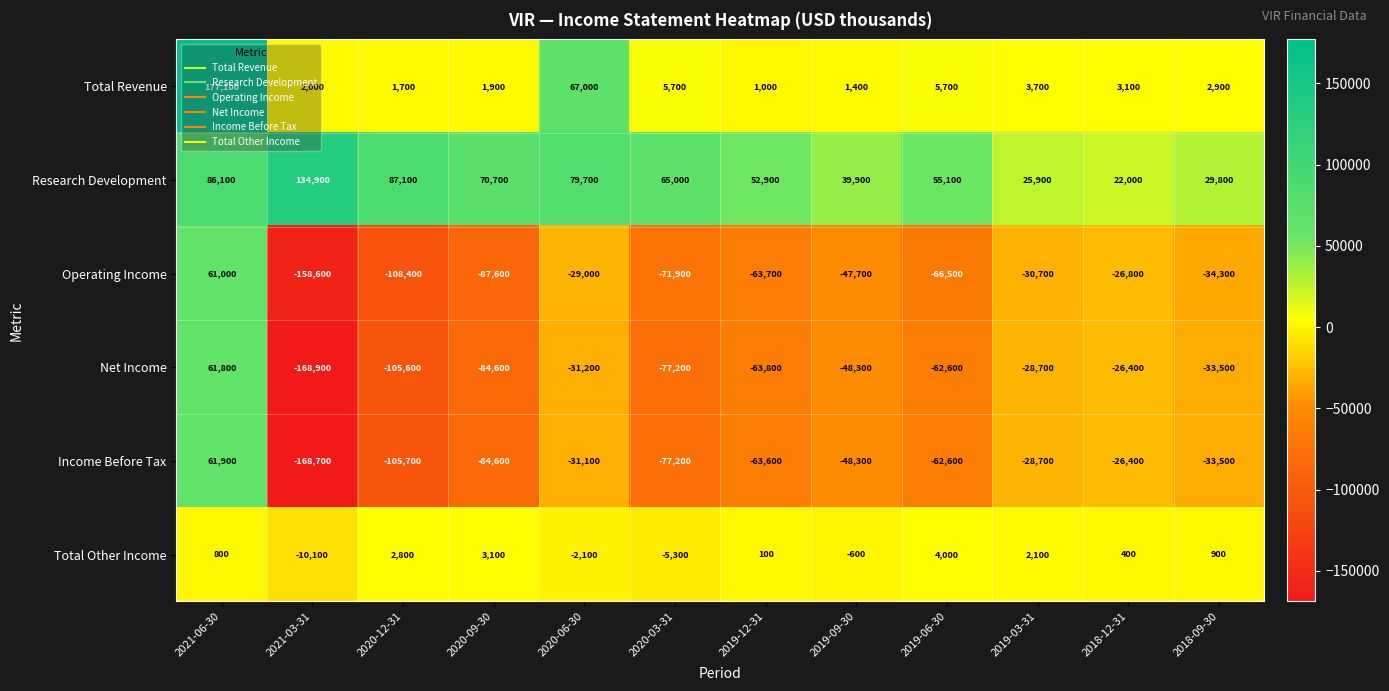

How many distinct data groups are displayed?

6